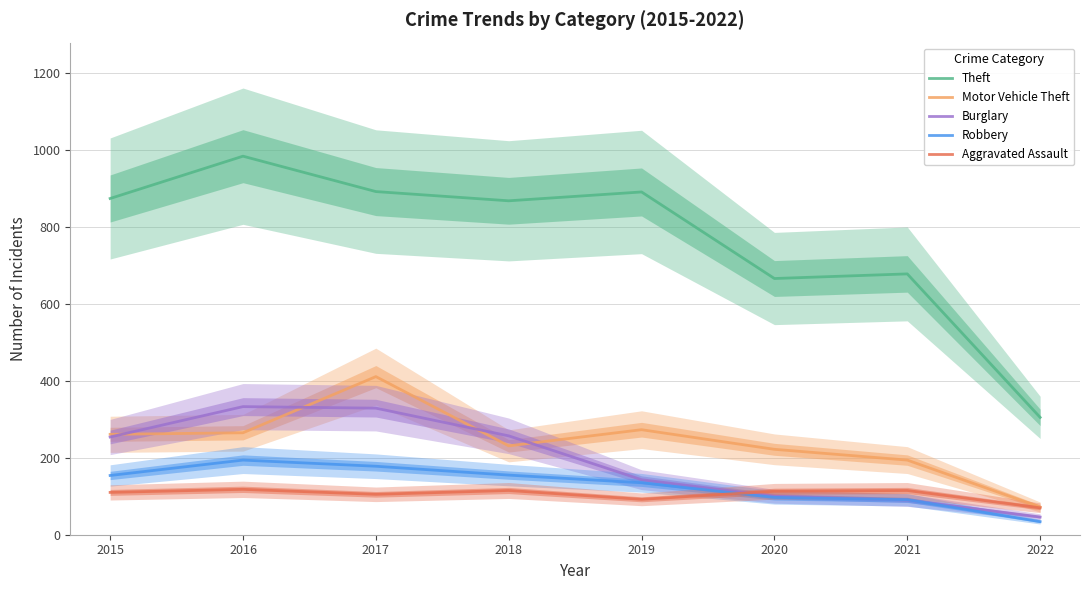

Rank the categories by Robbery value from lowest to highest.

2022, 2021, 2020, 2019, 2015, 2018, 2017, 2016